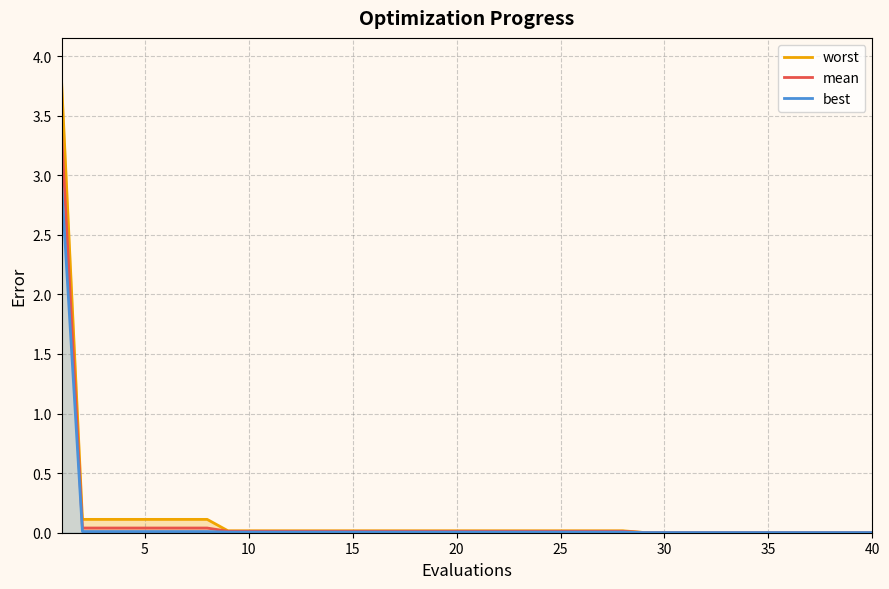

True or false: mean and worst intersect in this chart.

False